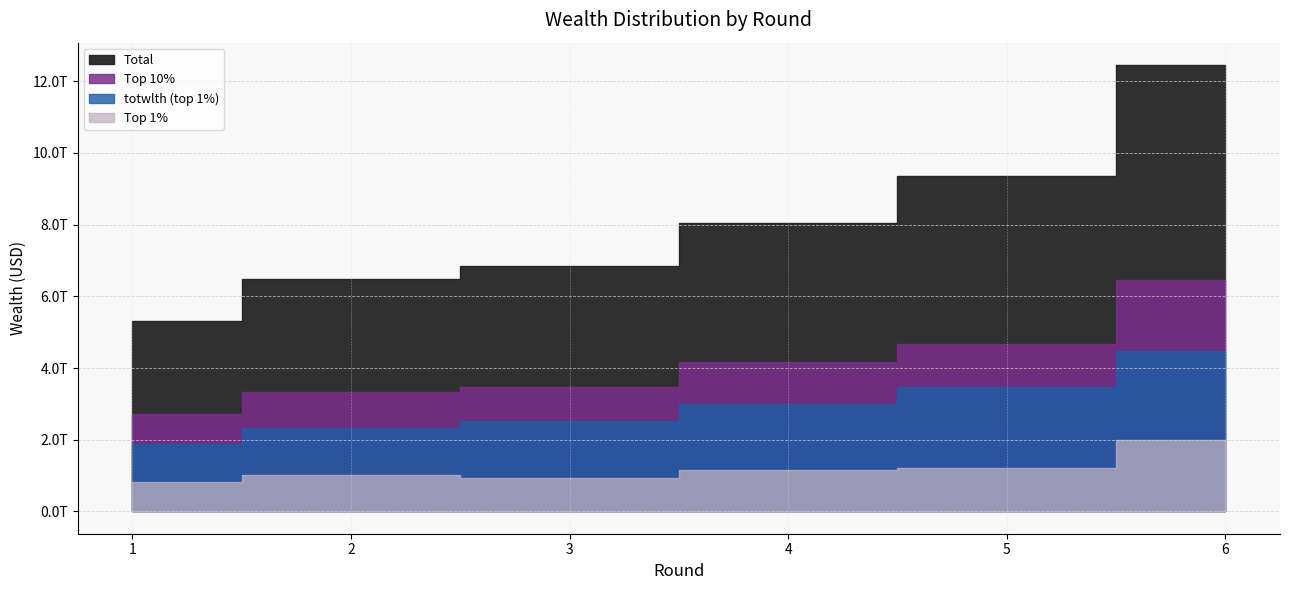

List the series in order of their peak value, highest first.

Total, Top 10%, totwlth (top 1%), Top 1%